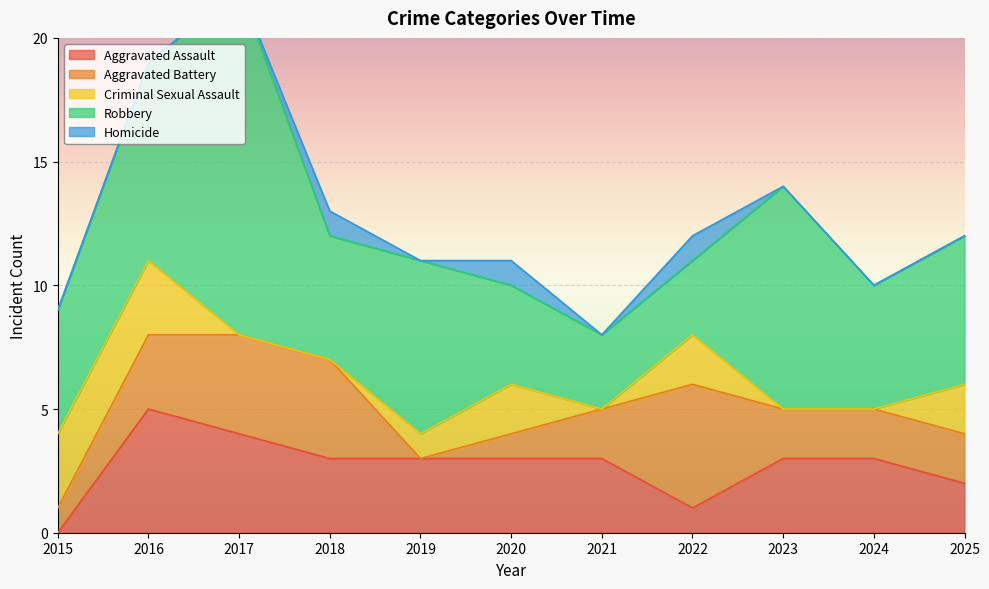

How many Homicide values are between 0 and 1?

11